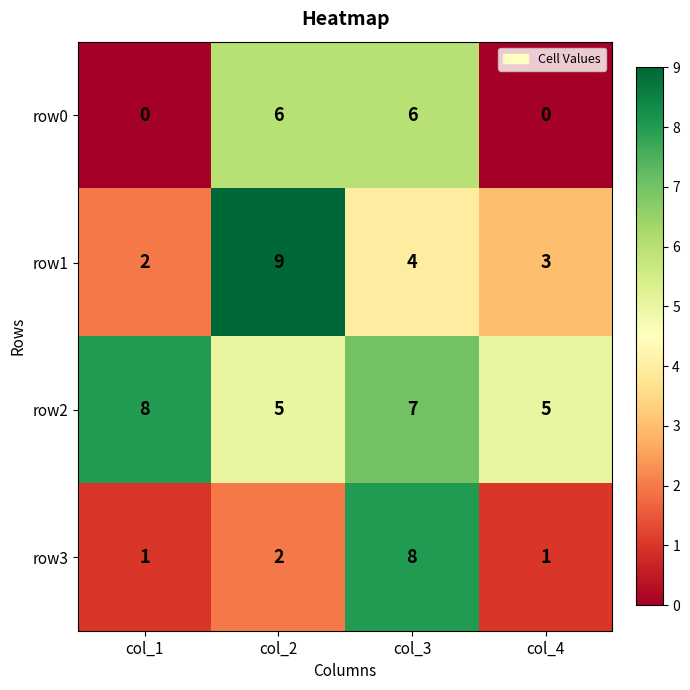

Between col_3 and col_4, which series saw the biggest shift?

row3